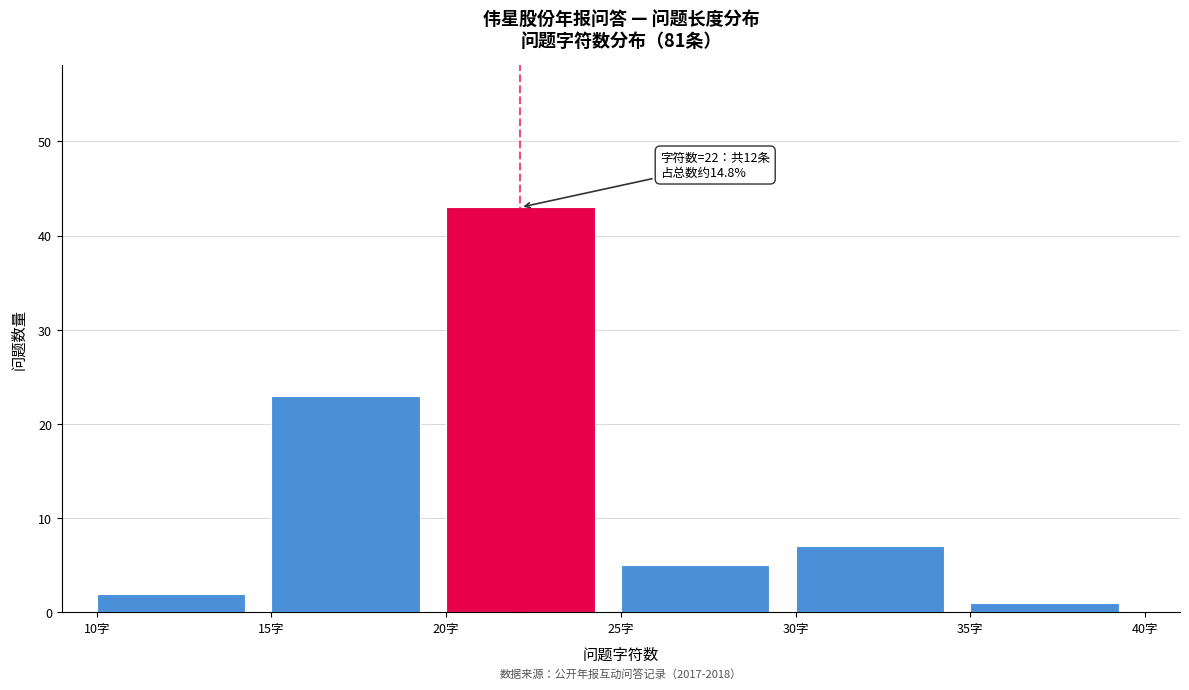

Which range on the x-axis has the tallest bar?

20 to 25